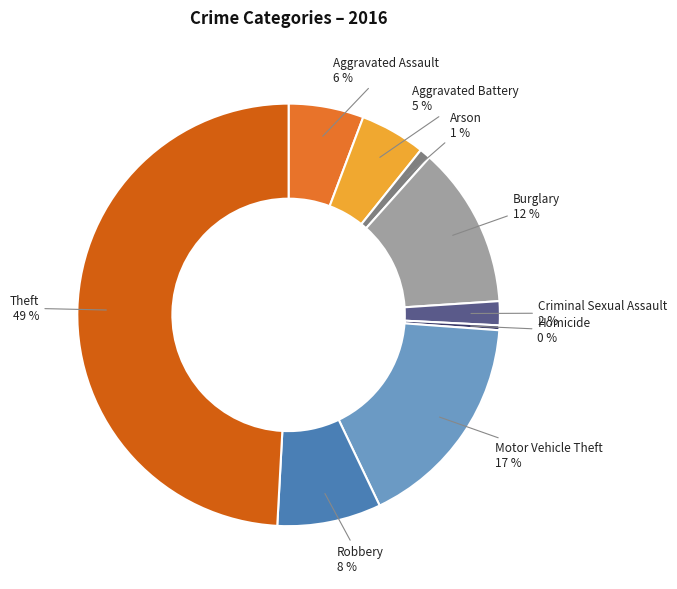

Count the number of slices in the pie.

9